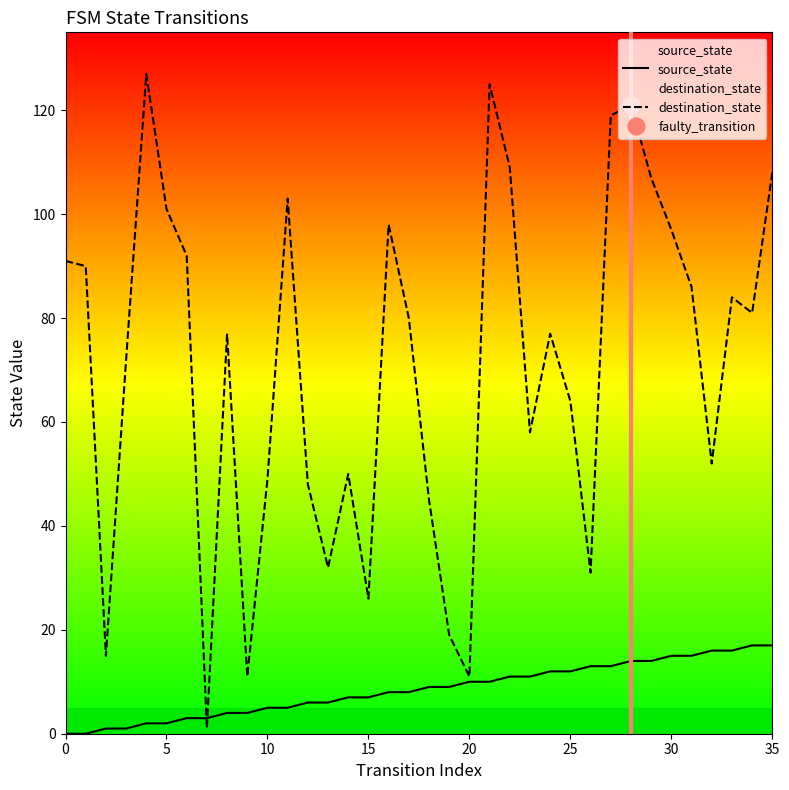

What is the difference between the highest and lowest values at 16?

90